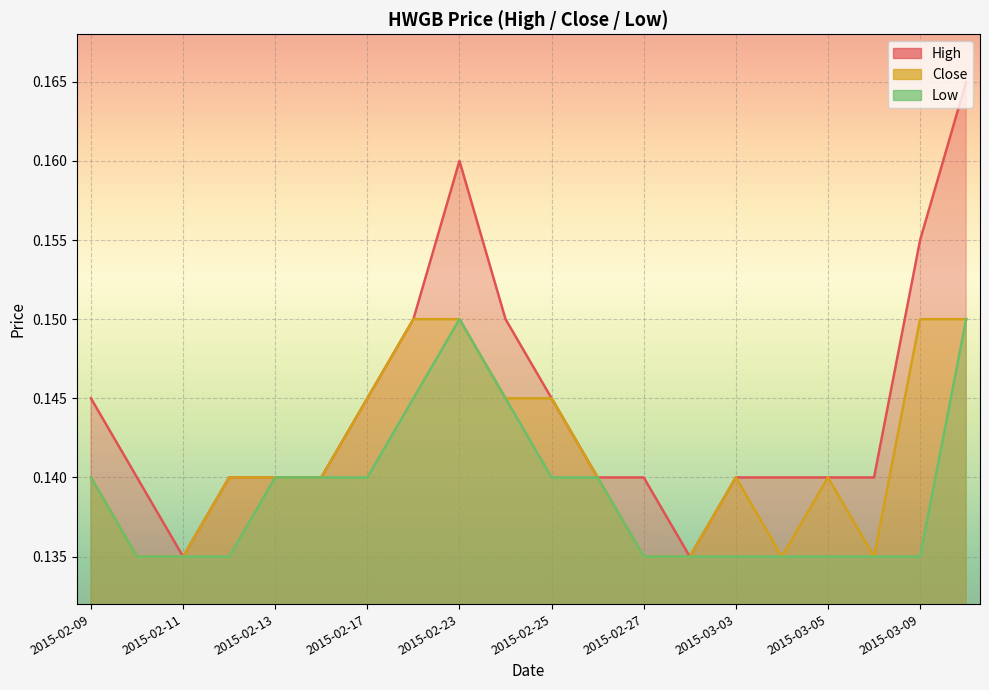

Reading left to right, extract all data points from this chart.

high: 0.1	0.1	0.1	0.1	0.1	0.1	0.1	0.1	0.2	0.1	0.1	0.1	0.1	0.1	0.1	0.1	0.1	0.1	0.2	0.2
close: 0.1	0.1	0.1	0.1	0.1	0.1	0.1	0.1	0.1	0.1	0.1	0.1	0.1	0.1	0.1	0.1	0.1	0.1	0.1	0.1
low: 0.1	0.1	0.1	0.1	0.1	0.1	0.1	0.1	0.1	0.1	0.1	0.1	0.1	0.1	0.1	0.1	0.1	0.1	0.1	0.1